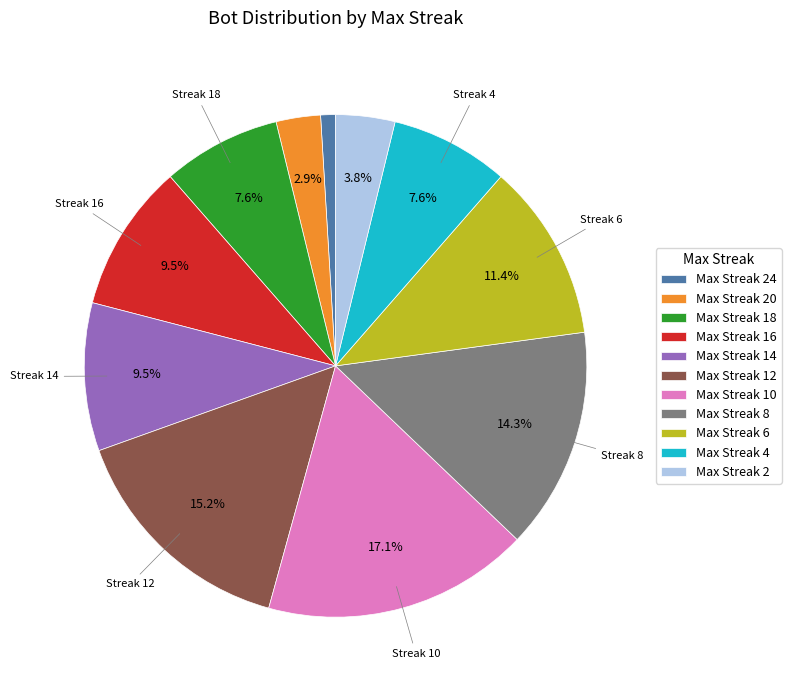

How many slices are in this pie chart?

11